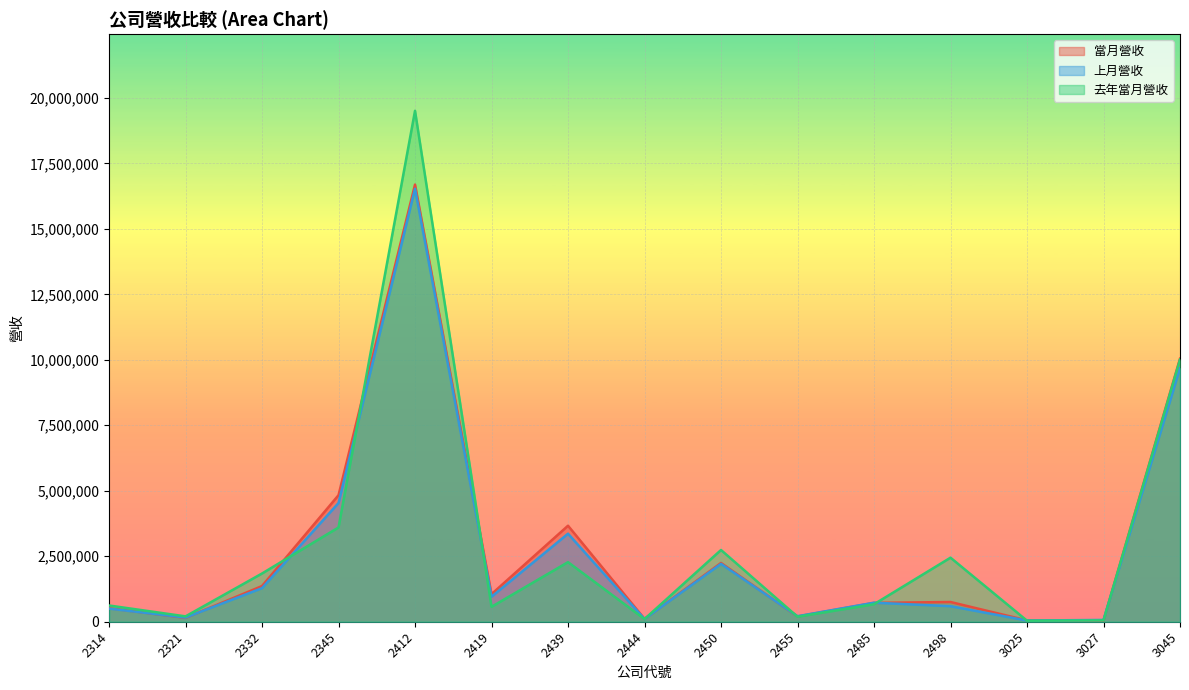

At which label is 去年當月營收 closest to 9772415?

3045